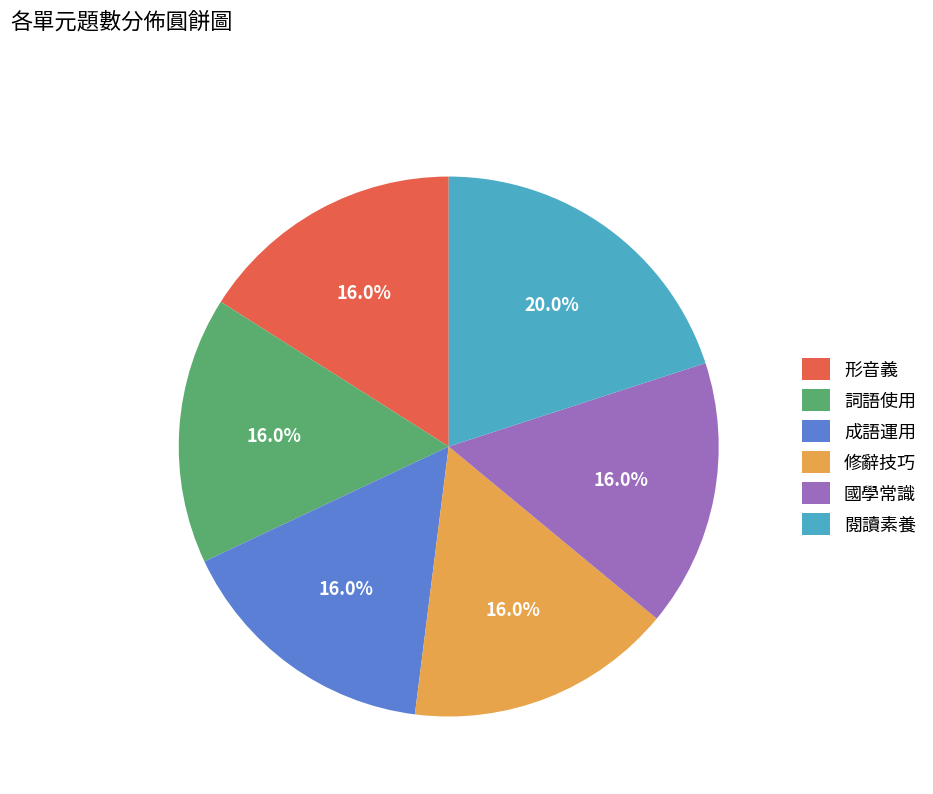

To the nearest percent, what percentage of the pie is 詞語使用?

16%